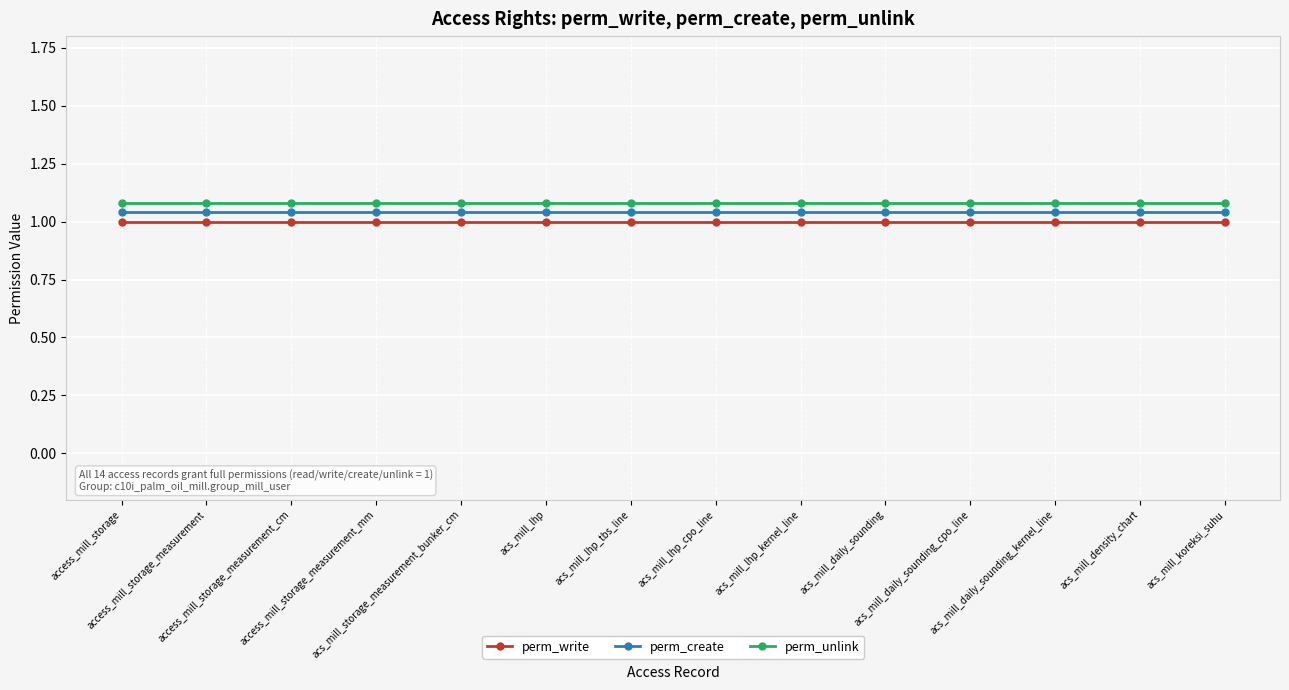

What is the sum of all perm_create values?

14.6